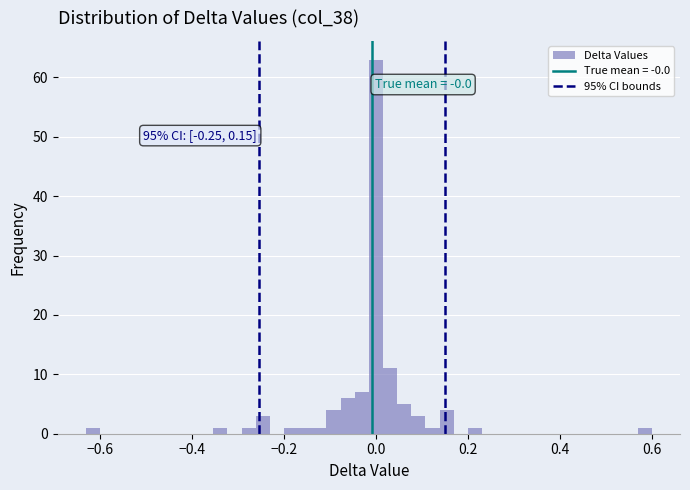

Read against the x-axis, roughly where is the centre of the tallest bar?

0.00